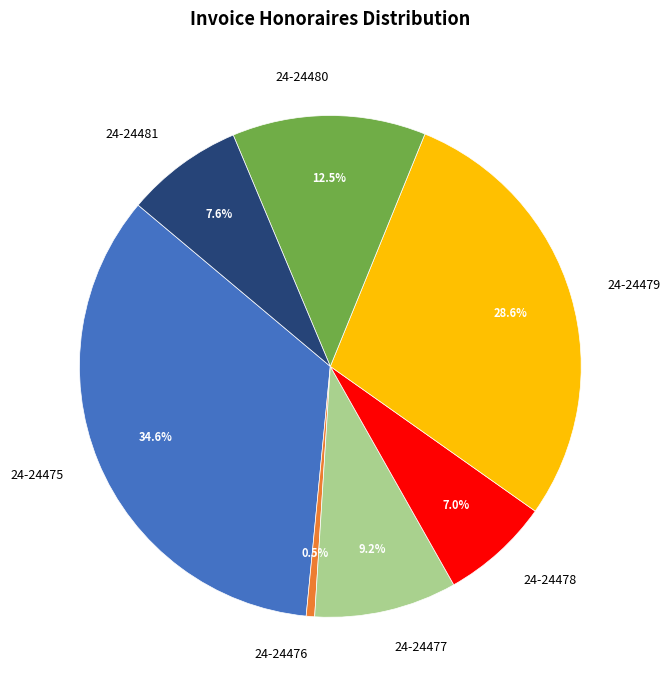

To the nearest percent, what is the difference between the 24-24479 and 24-24476 slice percentages?

28%